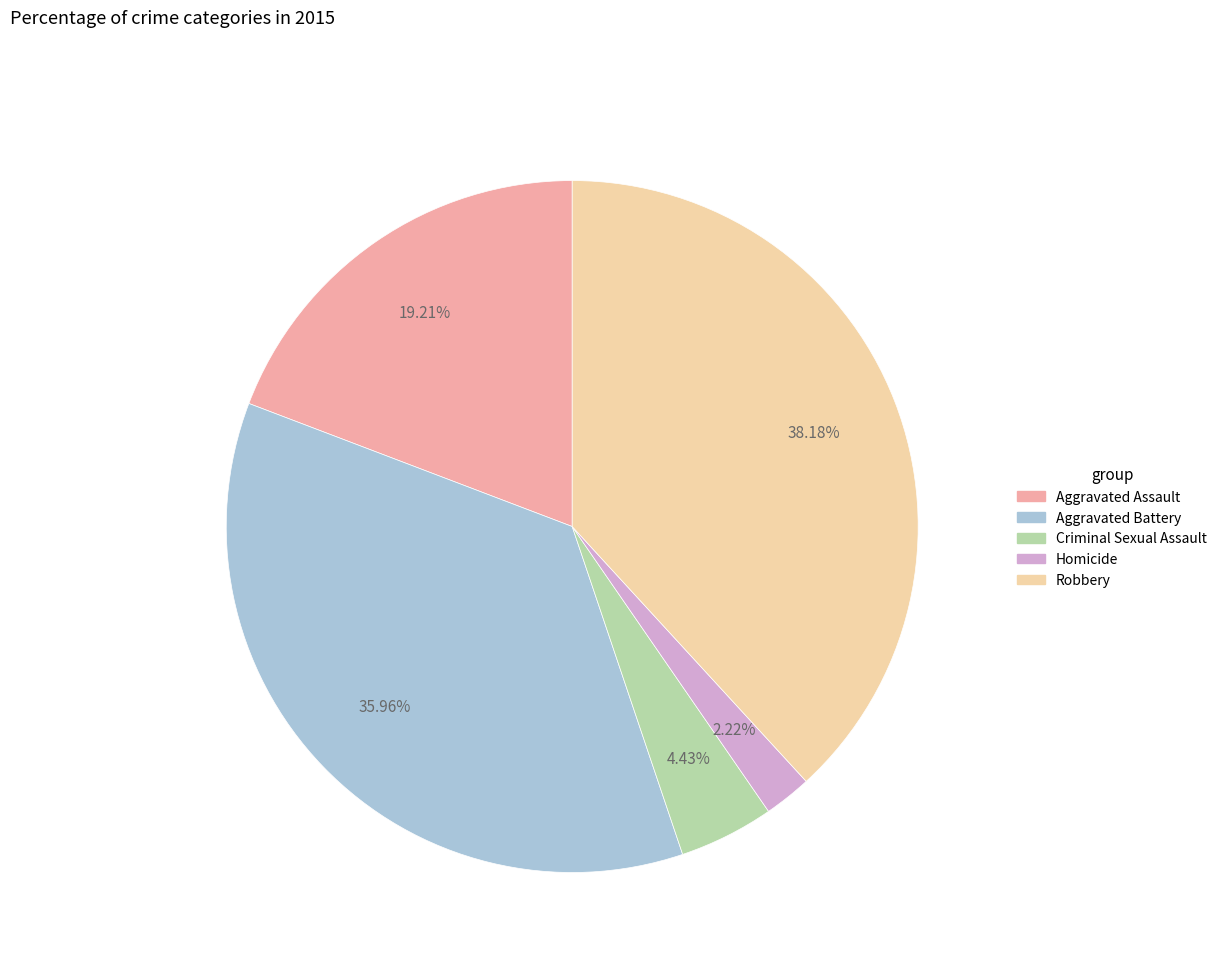

To the nearest percent, what is the difference between the largest and smallest slice percentages?

36%